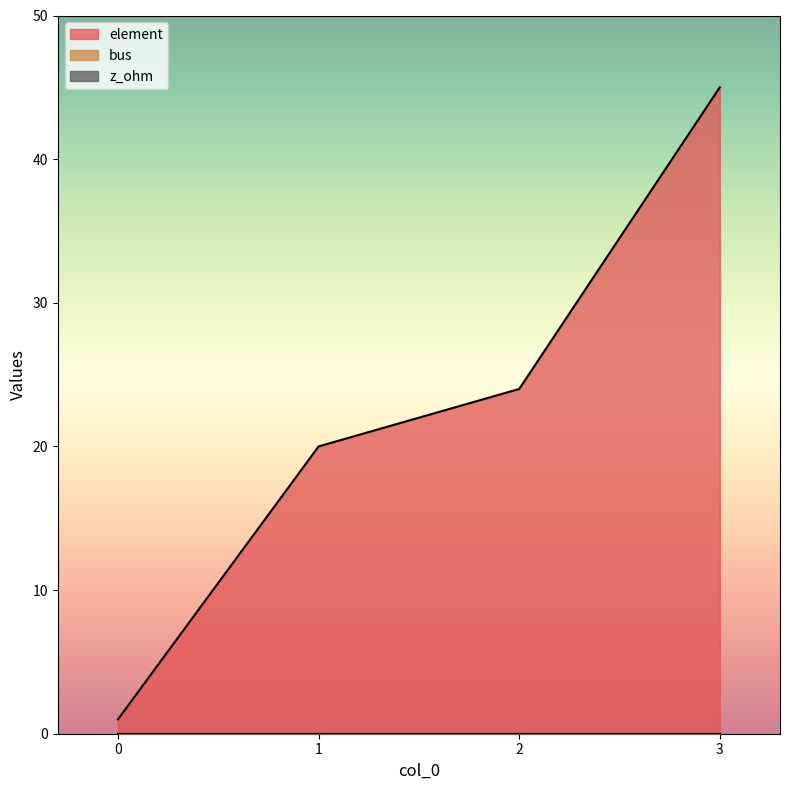

The value of z_ohm at 3 is 0. True or false?

True